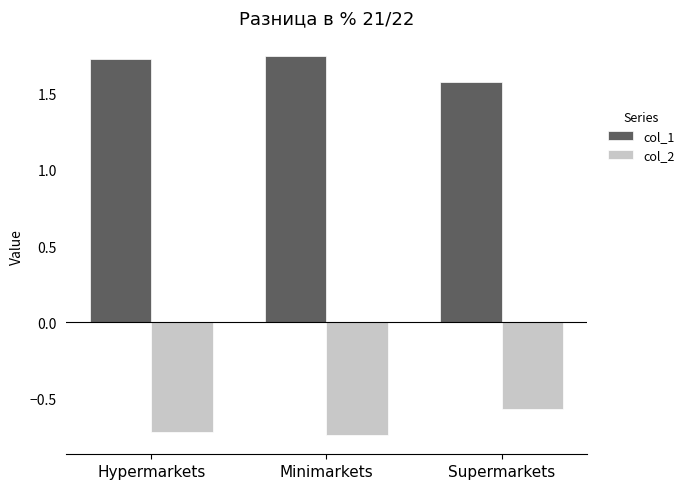

What is the total value across all series at Hypermarkets?

1.0